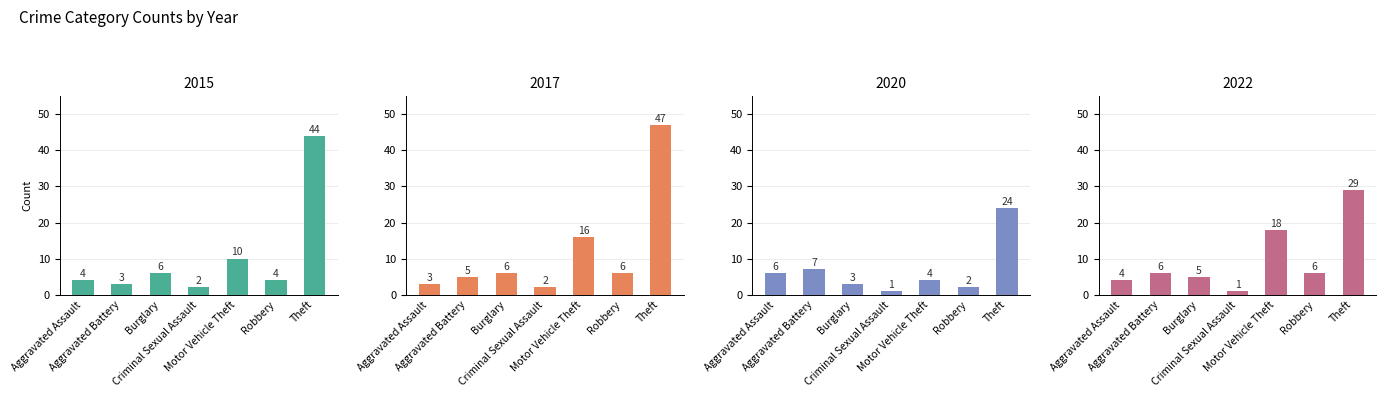

Is it true that 2020 equals 9 at Aggravated Assault?

False